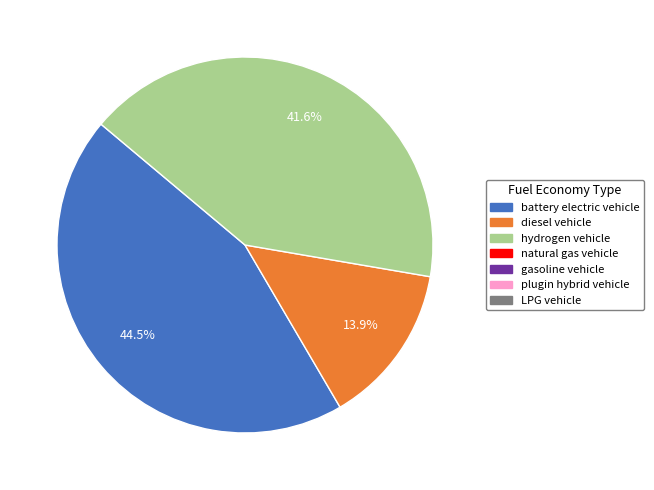

Count the number of slices in the pie.

3